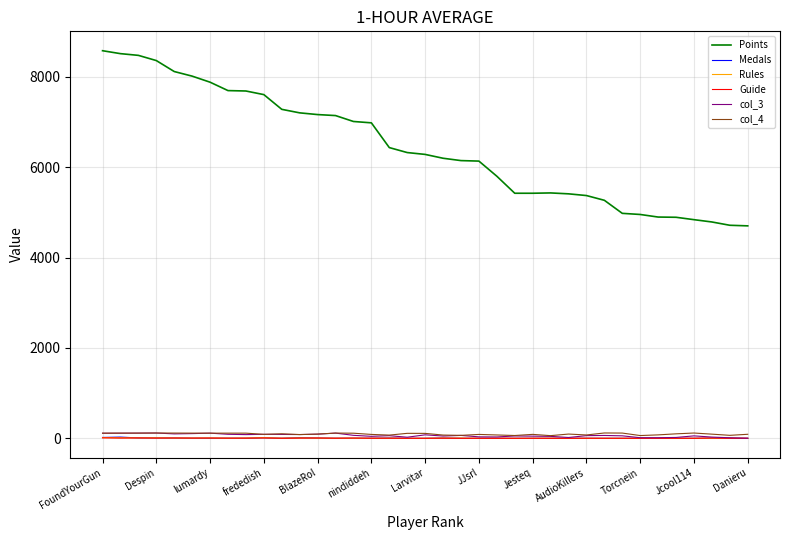

What is the greatest value displayed?

8582